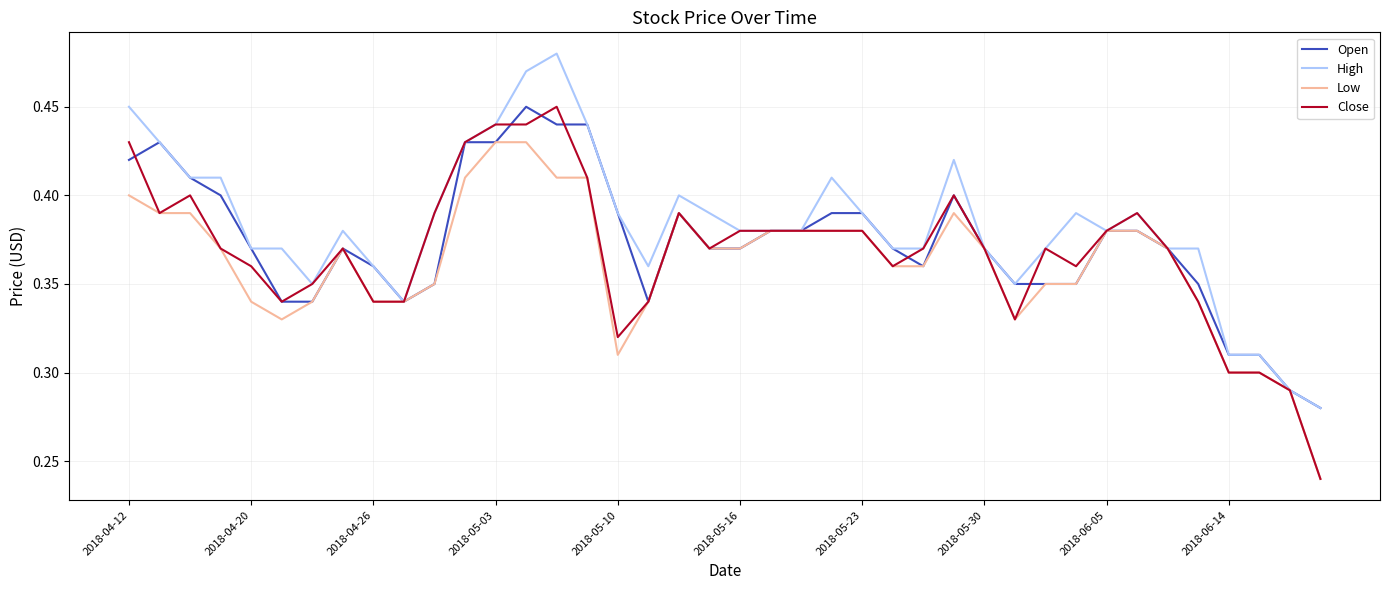

Does the chart have visible grid lines?

Yes